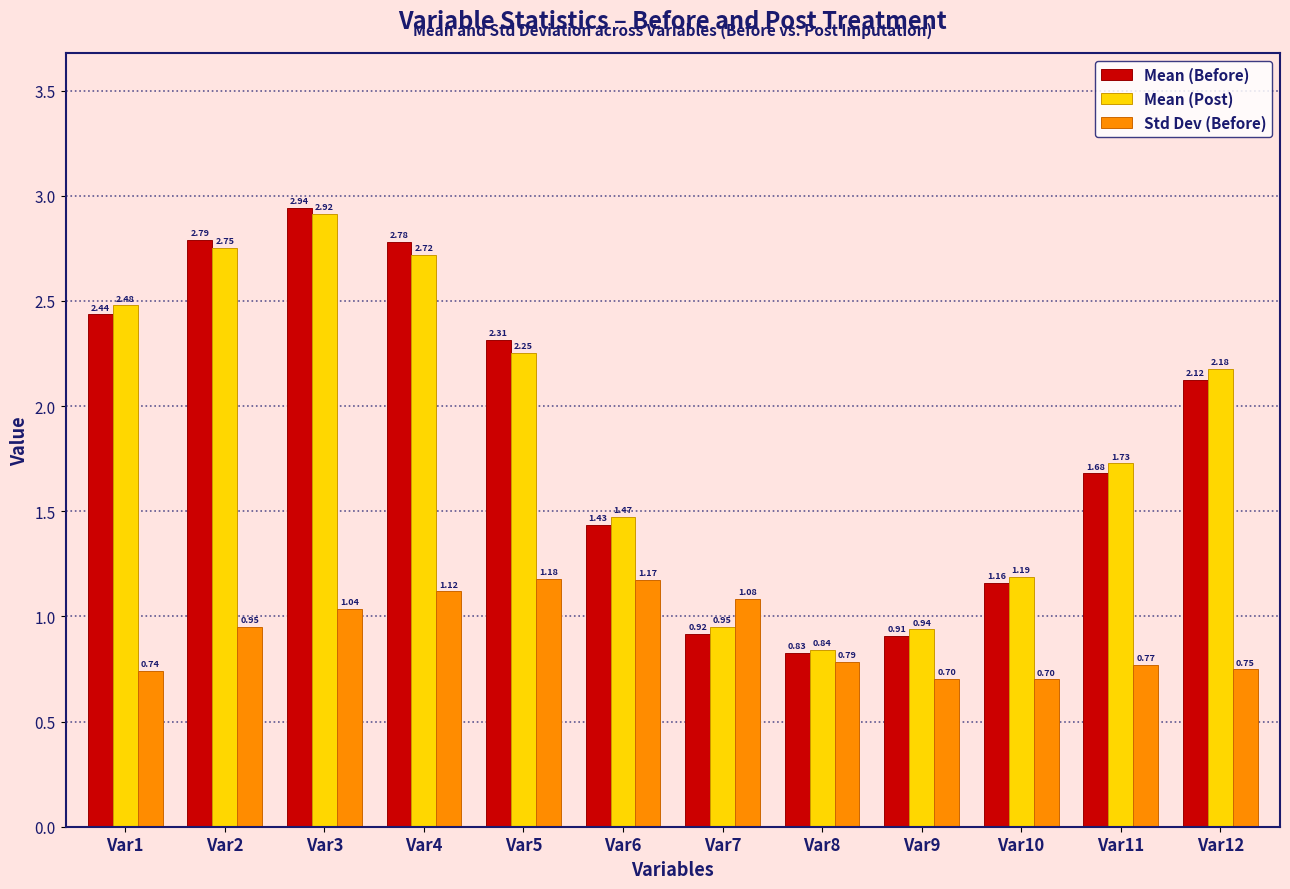

Which series changed the most between Var3 and Var9?

Mean (Before)